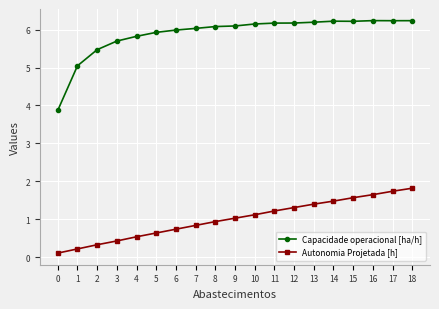

True or false: Capacidade operacional [ha/h] and Autonomia Projetada [h] cross at least once.

False